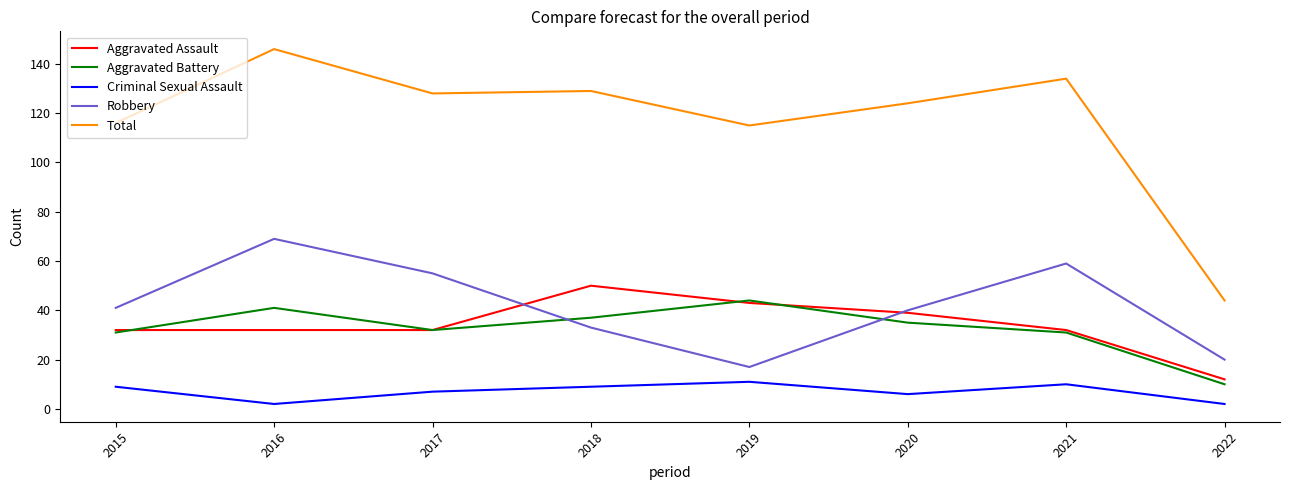

True or false: Total and Robbery cross at least once.

False